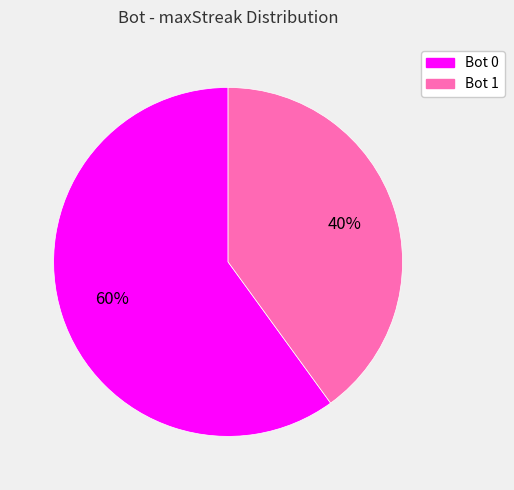

What is the smallest slice in the pie chart?

Bot 1